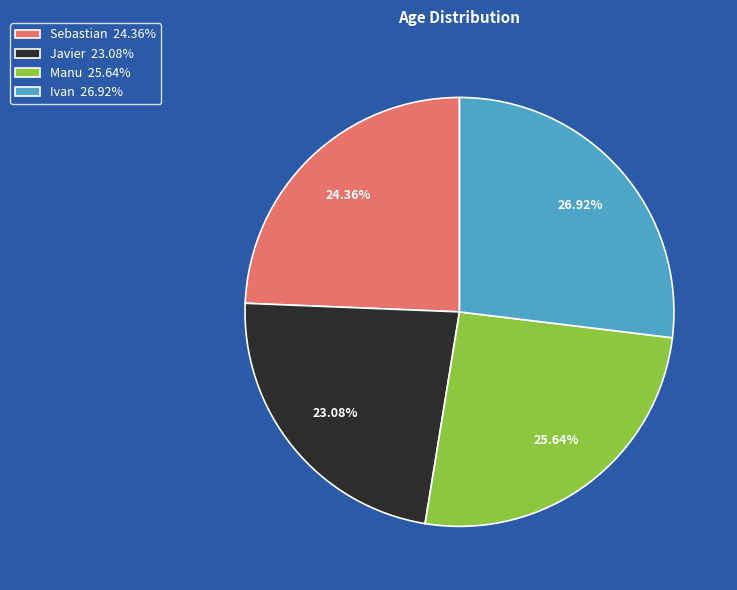

To the nearest percent, what portion does Javier represent?

23%